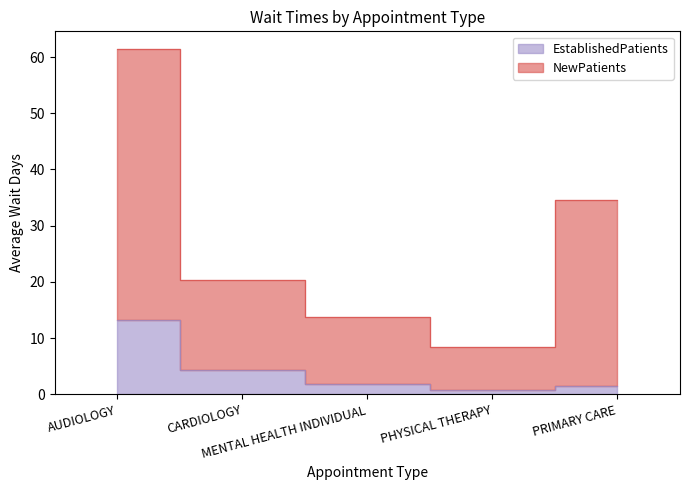

At which category is the sum across all series the highest?

AUDIOLOGY